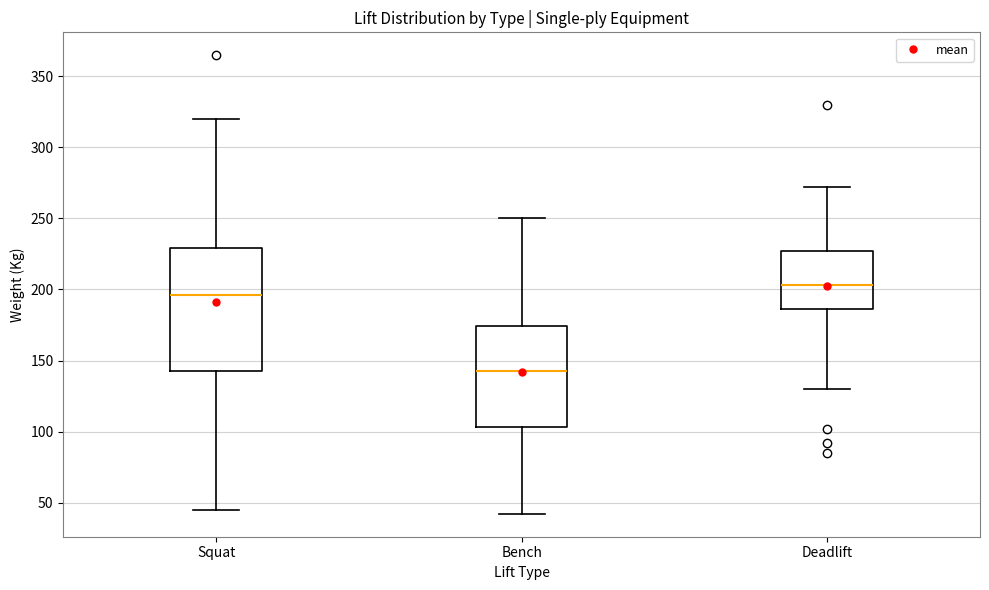

Which box is the tallest, from its lower edge to its upper edge?

Squat